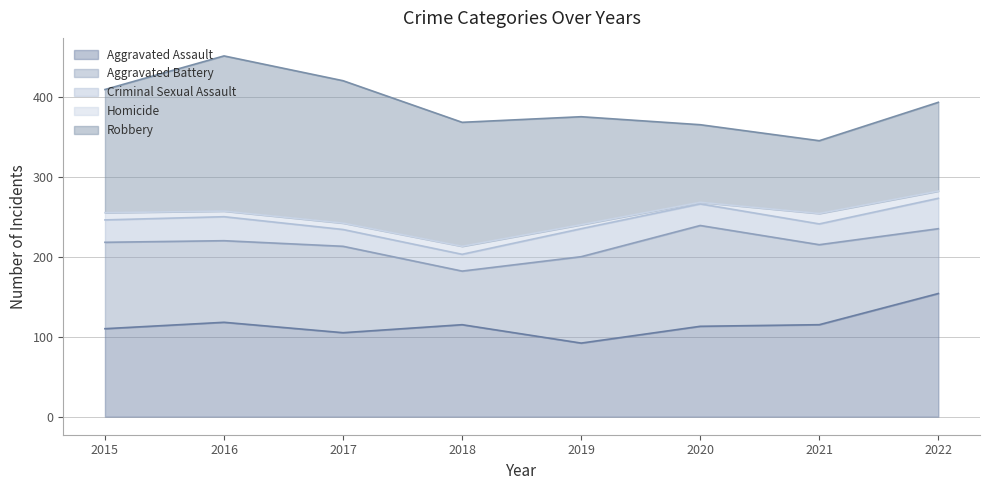

Count the number of categories in the chart.

8